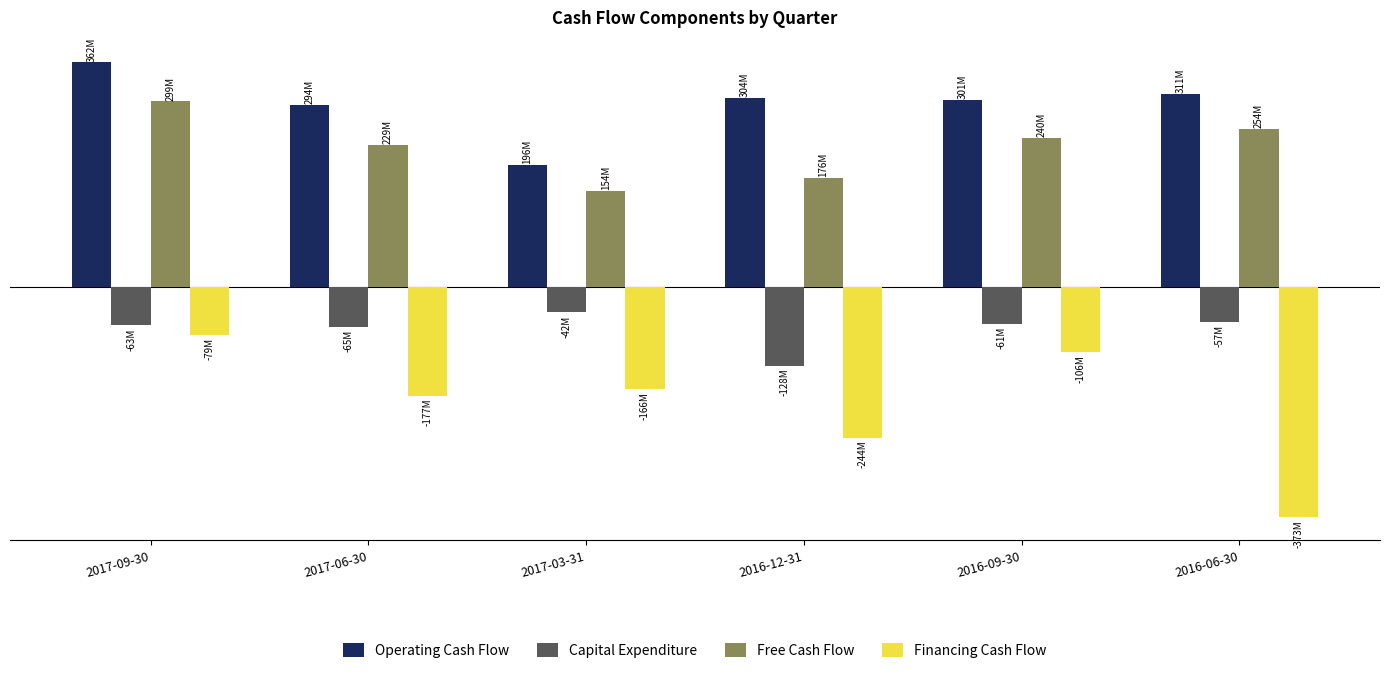

Does the chart contain stacked bars?

No